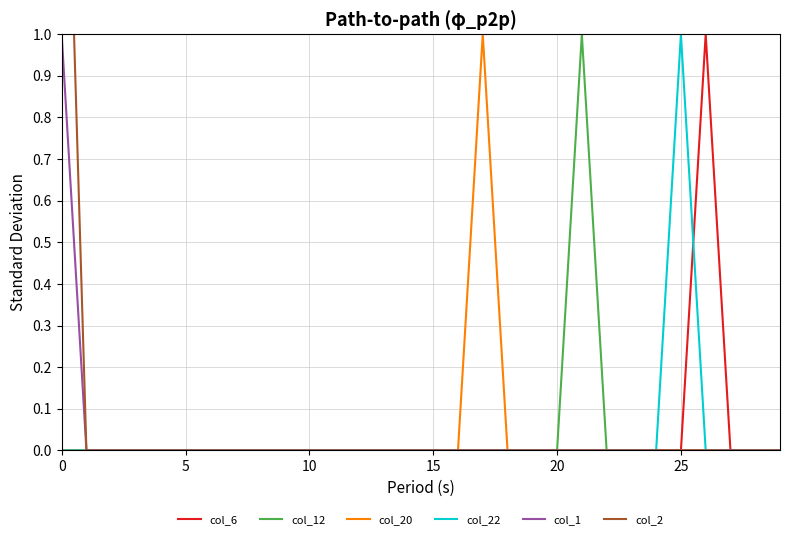

True or false: col_2 and col_22 intersect in this chart.

False